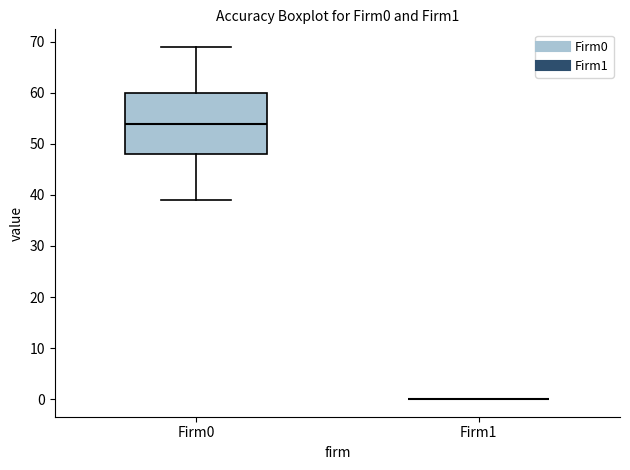

Reading left to right, transcribe this box plot: for each box, give where its median line is, the range the box spans, and where its two whiskers end, as read against the y-axis. The values are not printed on the chart, so give them approximately, as read against the axis.

Firm0: median 54, box 48 to 60, whiskers 39 to 69
Firm1: box collapsed to a line at 0, whiskers 0 to 0